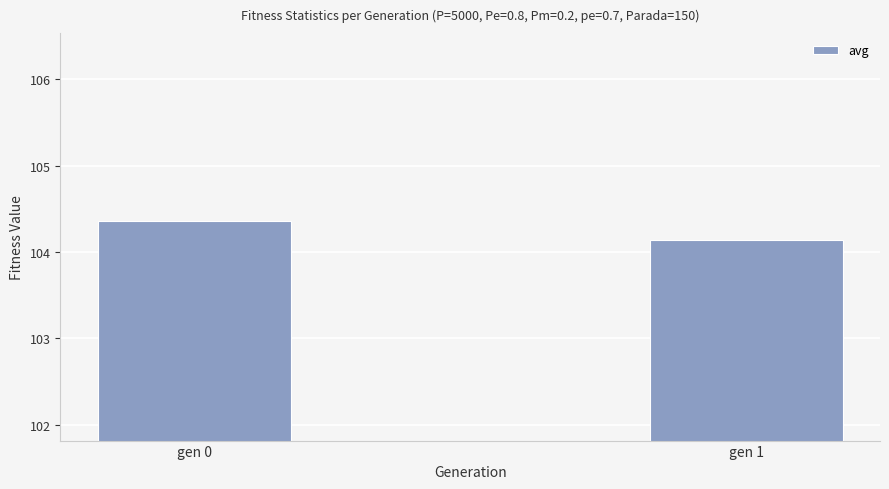

What is the value of the 1st bar from the left?

104.4